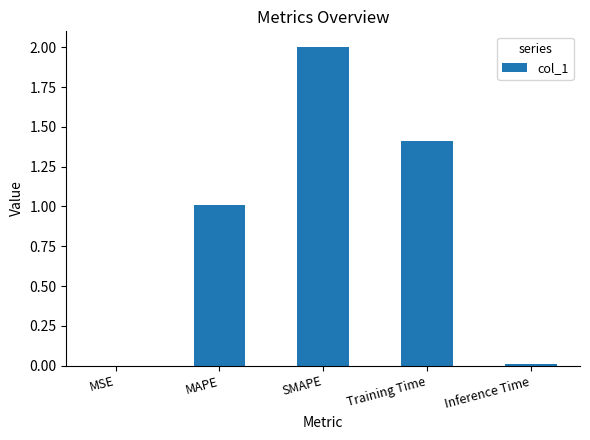

What is the change in value from MAPE to Training Time?

+0.4